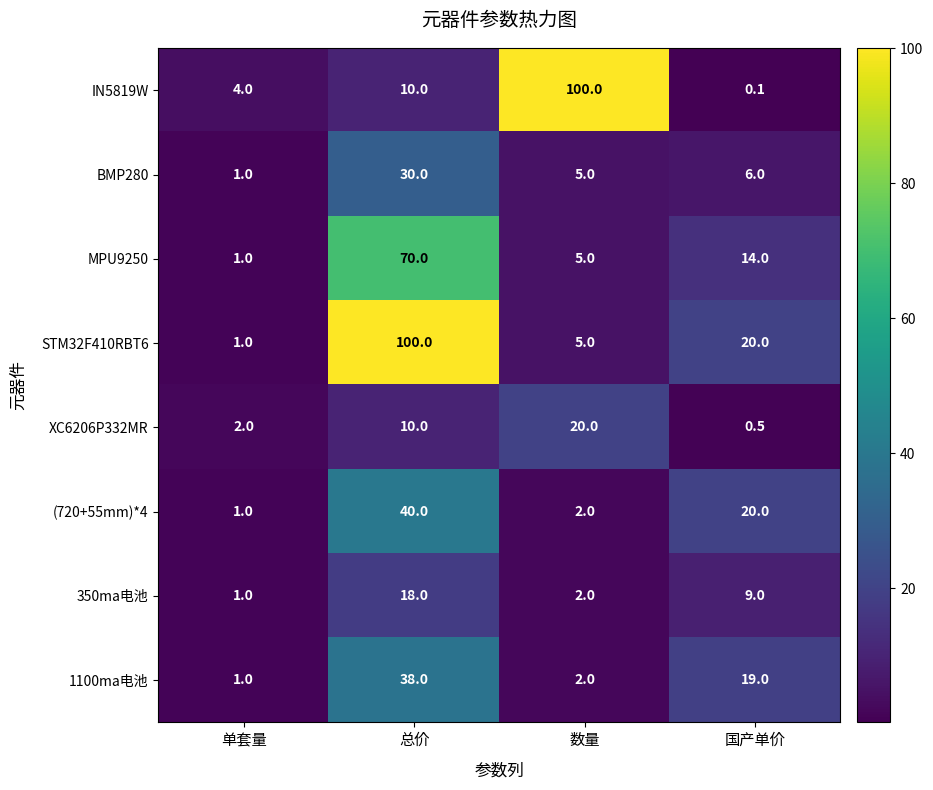

At which category is the sum across all series the highest?

总价